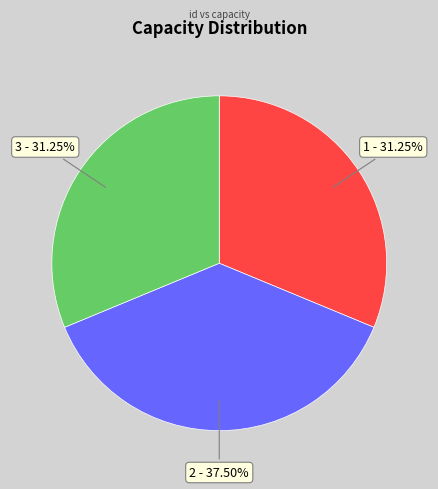

True or false: 1 accounts for 23% of the total.

False